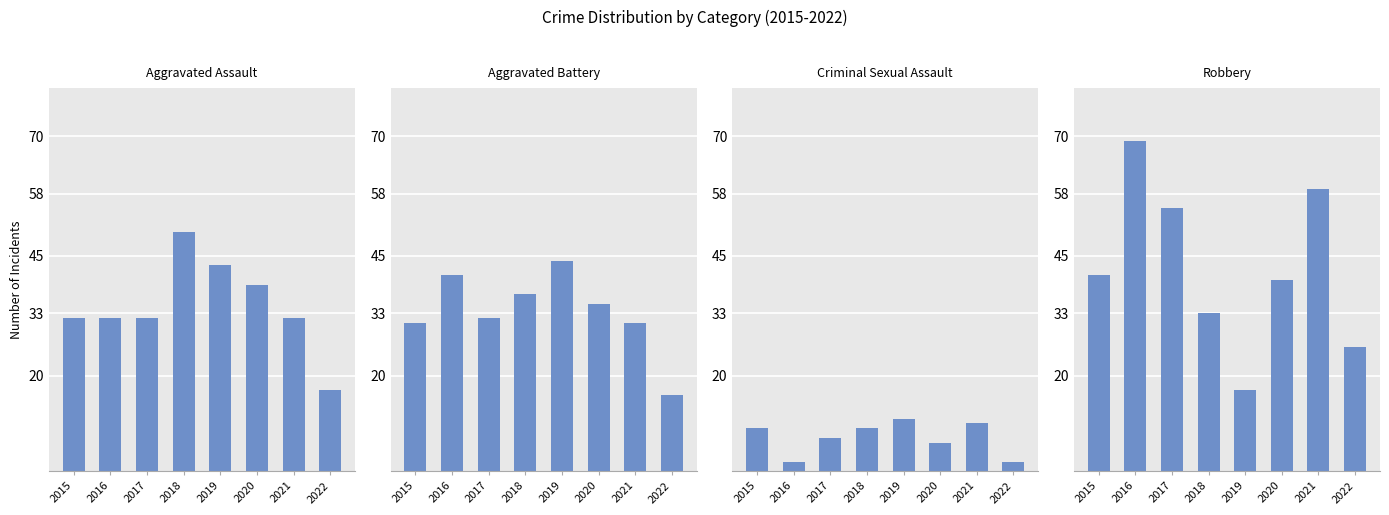

What is the total value across all series at 2019?

115